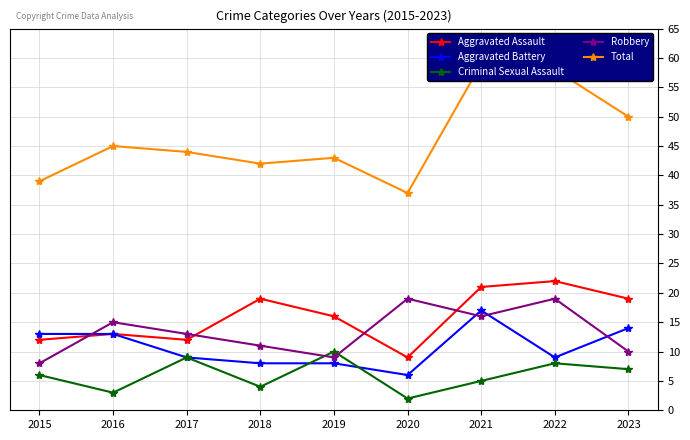

Count the number of data series in this chart.

5